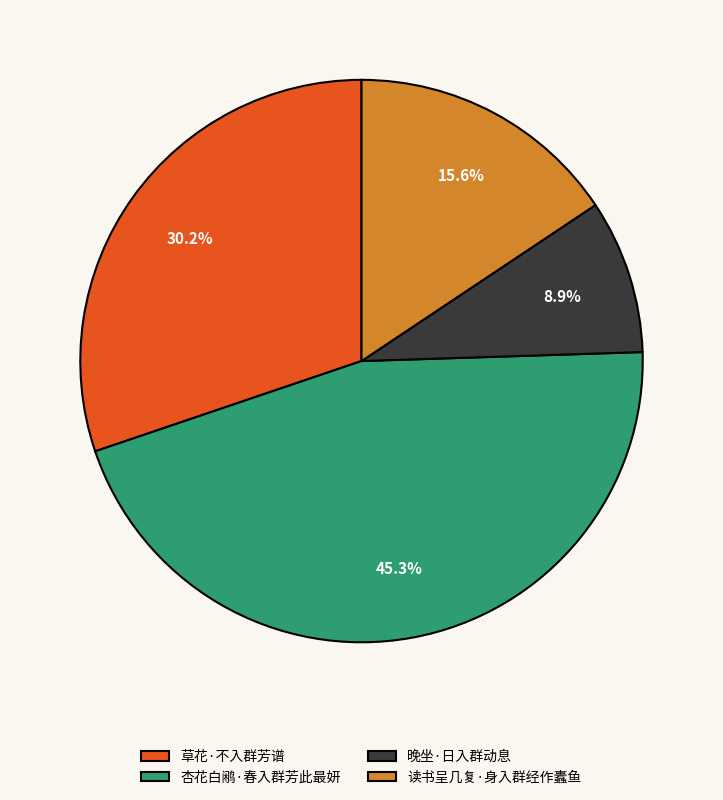

Rank the categories by value from highest to lowest.

杏花白鹇·春入群芳此最妍, 草花·不入群芳谱, 读书呈几复·身入群经作蠹鱼, 晚坐·日入群动息